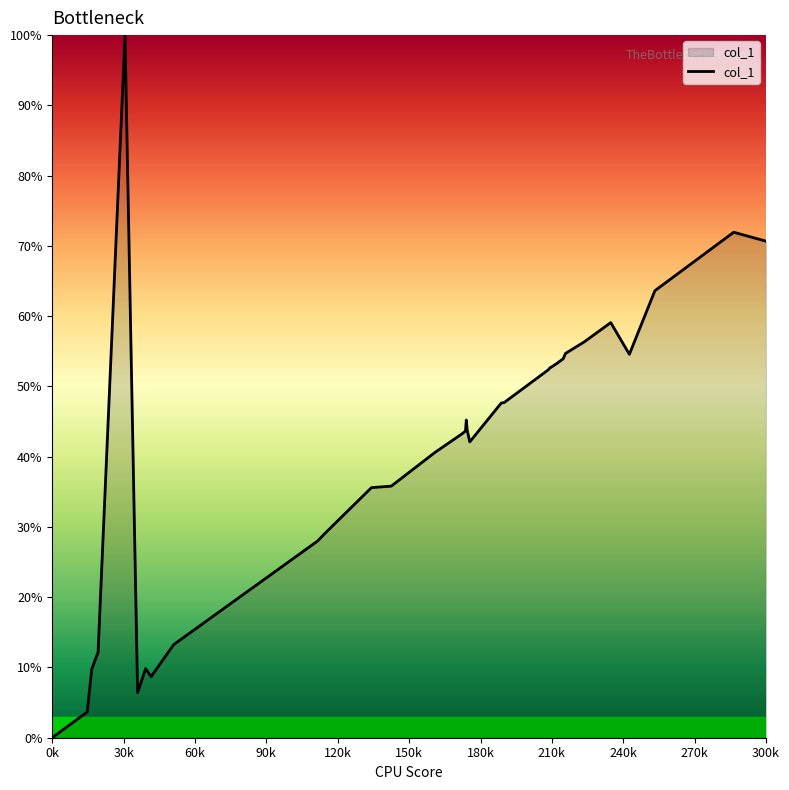

What is the greatest value displayed?

100.0